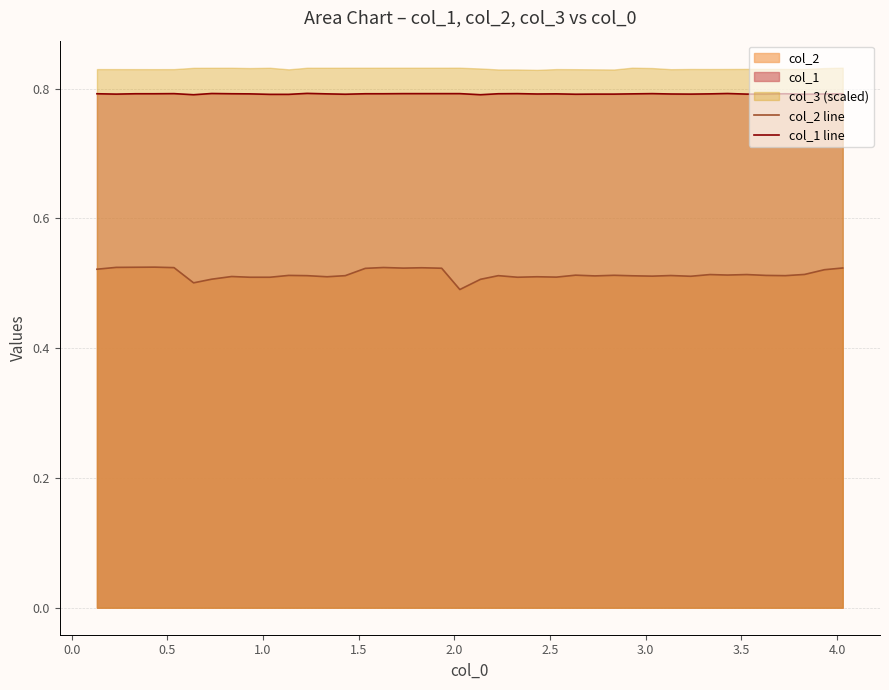

Reading right to left, extract all data points from this chart.

col_2 line: 0.5	0.5	0.5	0.5	0.5	0.5	0.5	0.5	0.5	0.5	0.5	0.5	0.5	0.5	0.5	0.5	0.5	0.5	0.5	0.5	0.5	0.5	0.5	0.5	0.5	0.5	0.5	0.5	0.5	0.5	0.5	0.5	0.5	0.5	0.5	0.5	0.5	0.5	0.5	0.5
col_1 line: 0.8	0.8	0.8	0.8	0.8	0.8	0.8	0.8	0.8	0.8	0.8	0.8	0.8	0.8	0.8	0.8	0.8	0.8	0.8	0.8	0.8	0.8	0.8	0.8	0.8	0.8	0.8	0.8	0.8	0.8	0.8	0.8	0.8	0.8	0.8	0.8	0.8	0.8	0.8	0.8